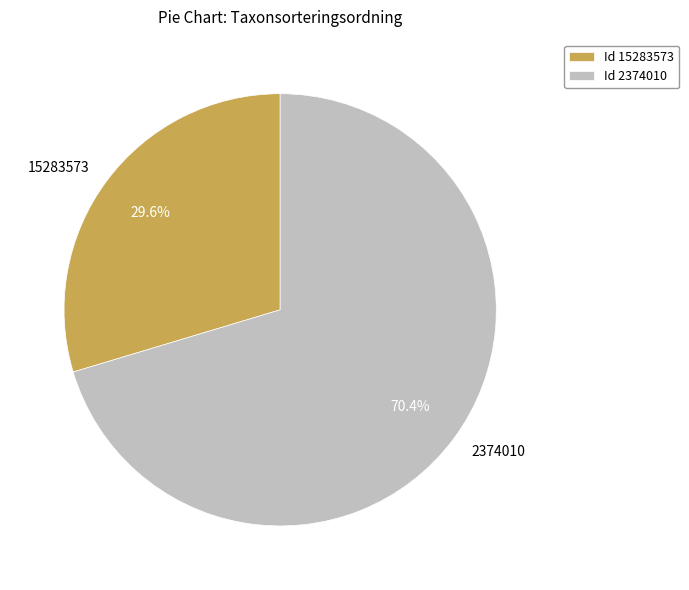

Is it true that 15283573 is 43% of the pie?

False